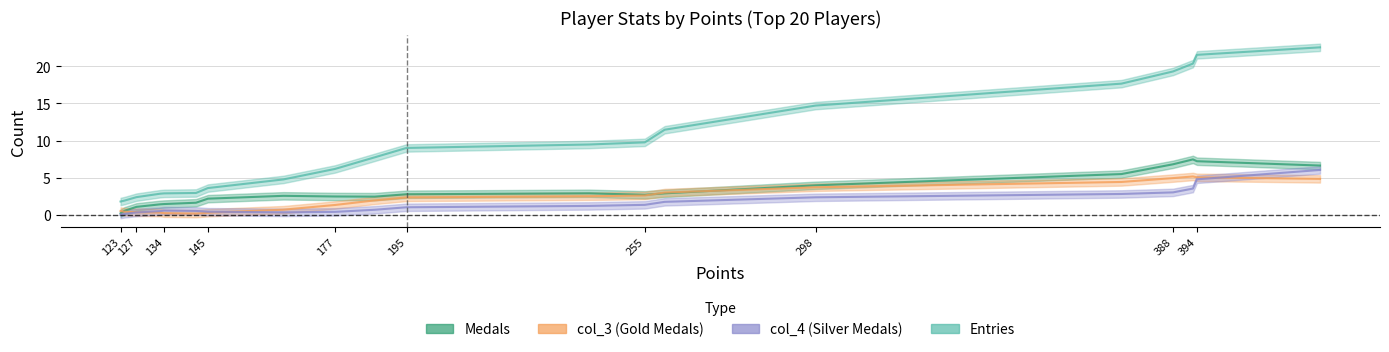

What is the average value of the Entries series?

10